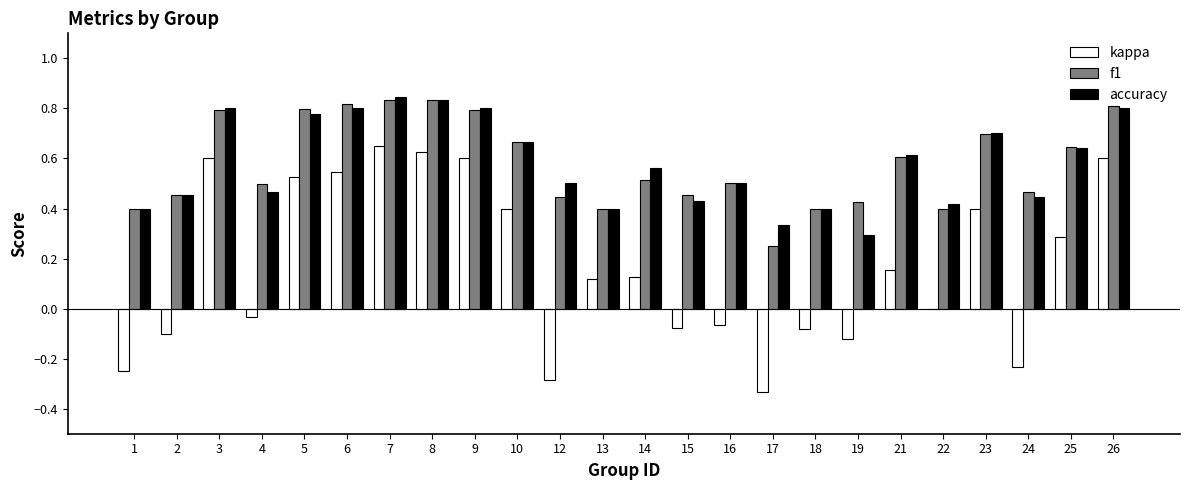

How many groups of bars are there?

24